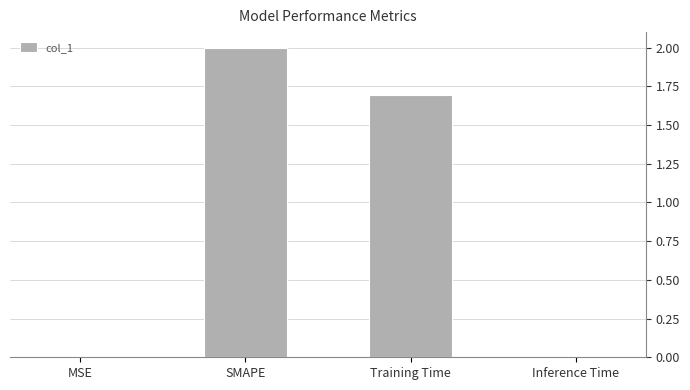

What value does the data have at Training Time?

1.7